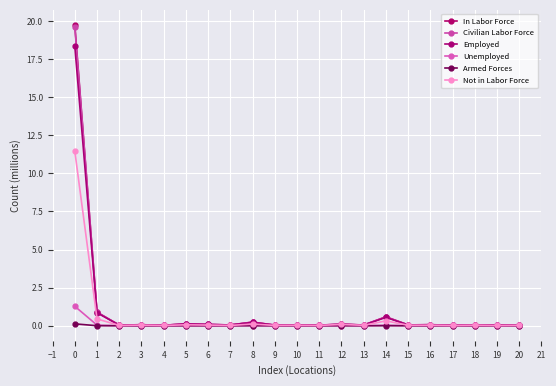

True or false: Unemployed and Employed cross at least once.

False